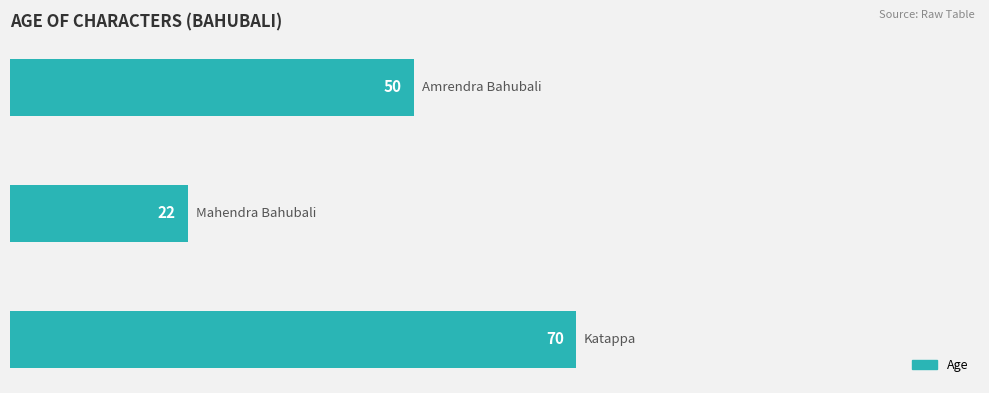

What is the difference between the maximum and minimum values?

48